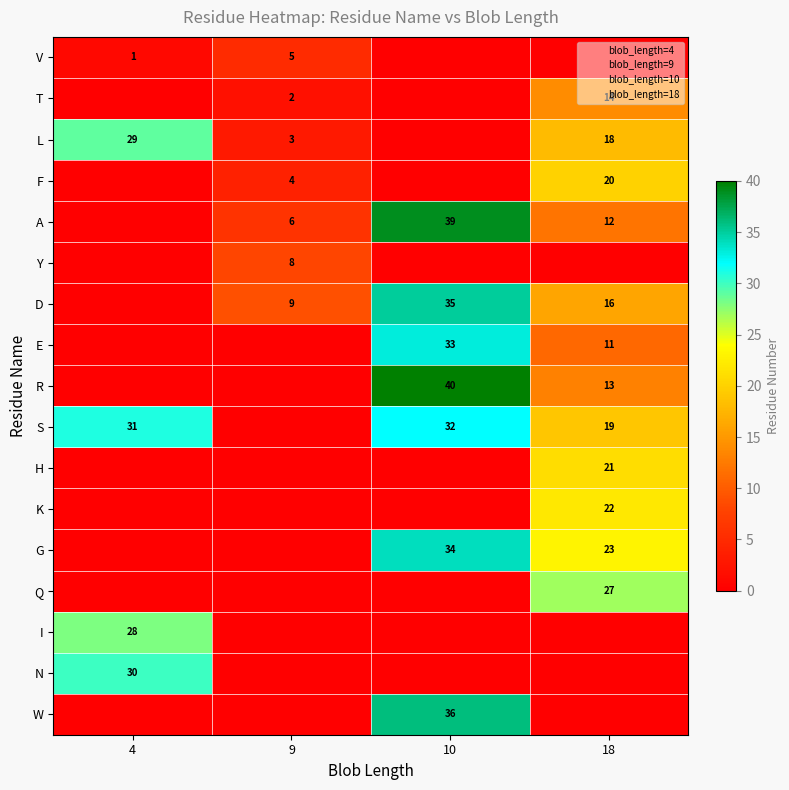

What is the sum of the E values at 18 and 10?

44